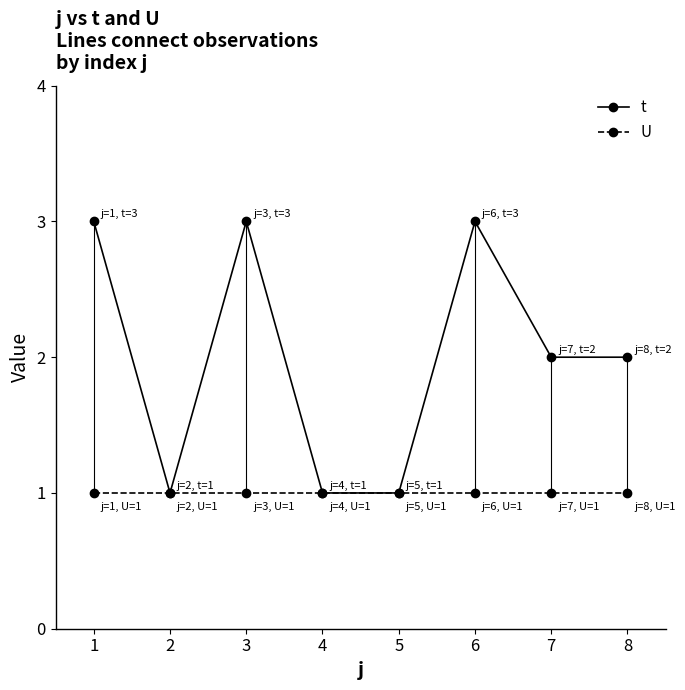

Rank the series by their maximum value, from lowest to highest.

U, t